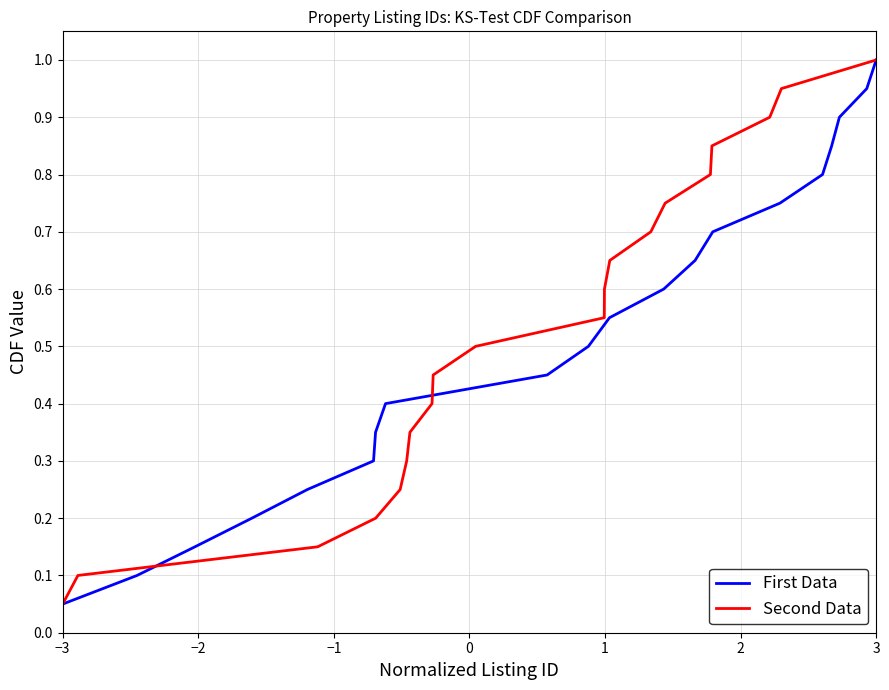

At which label is First Data closest to 0?

−3